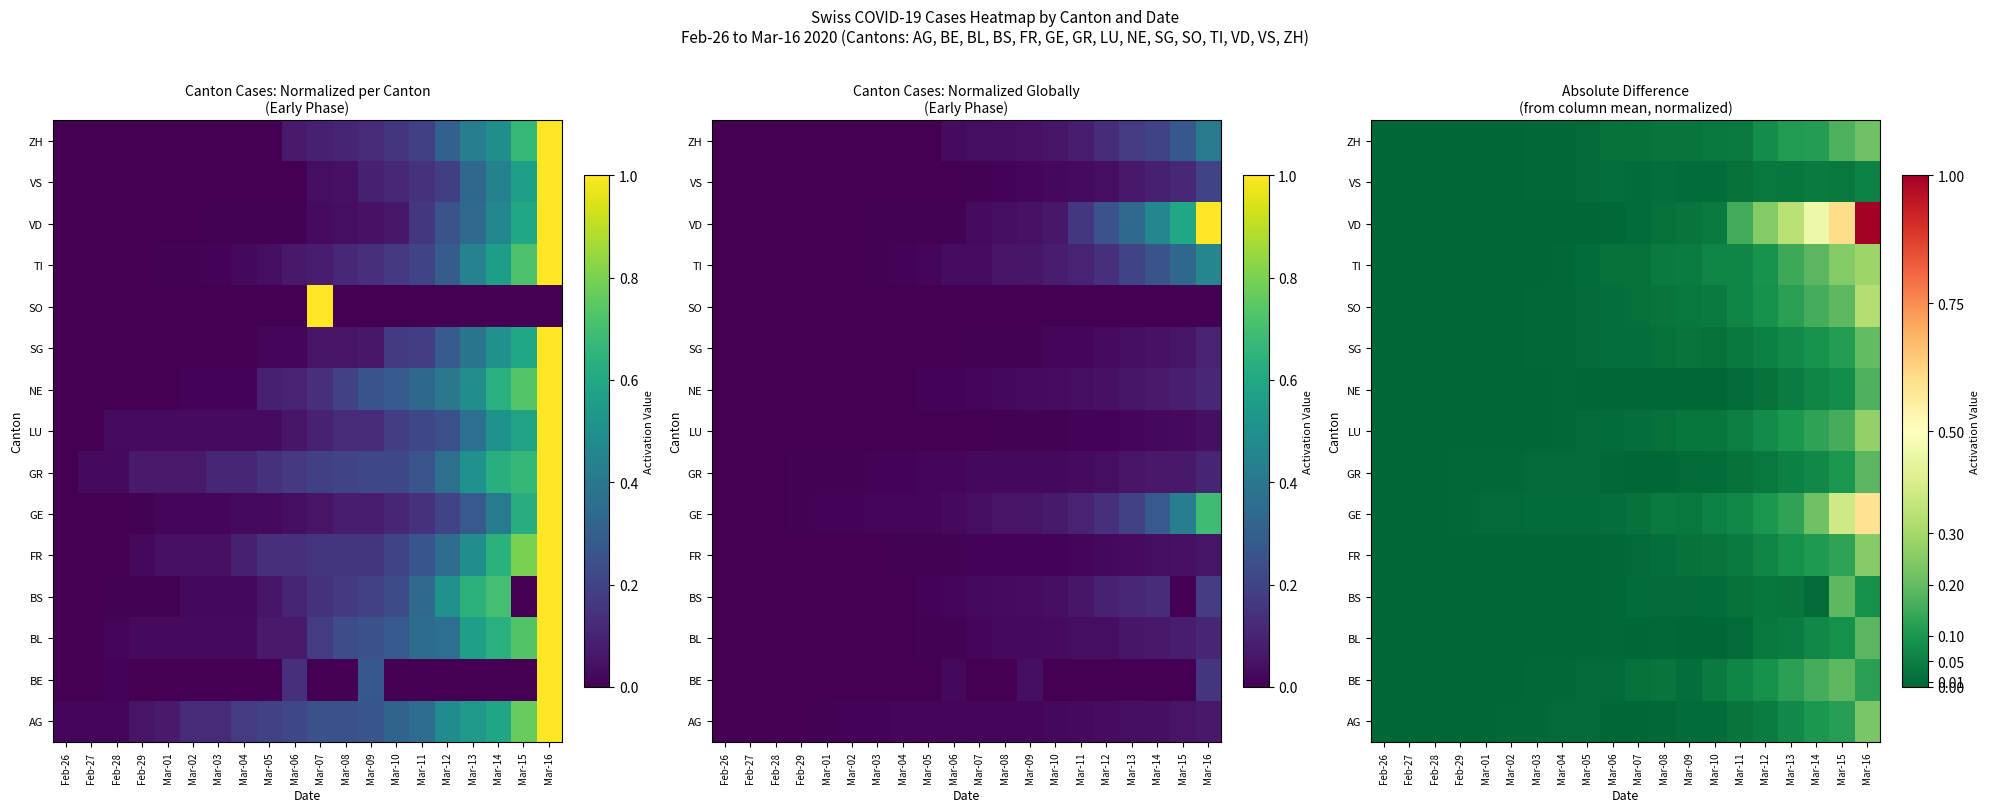

Between Mar-13 and Mar-09, which is larger?

Mar-13